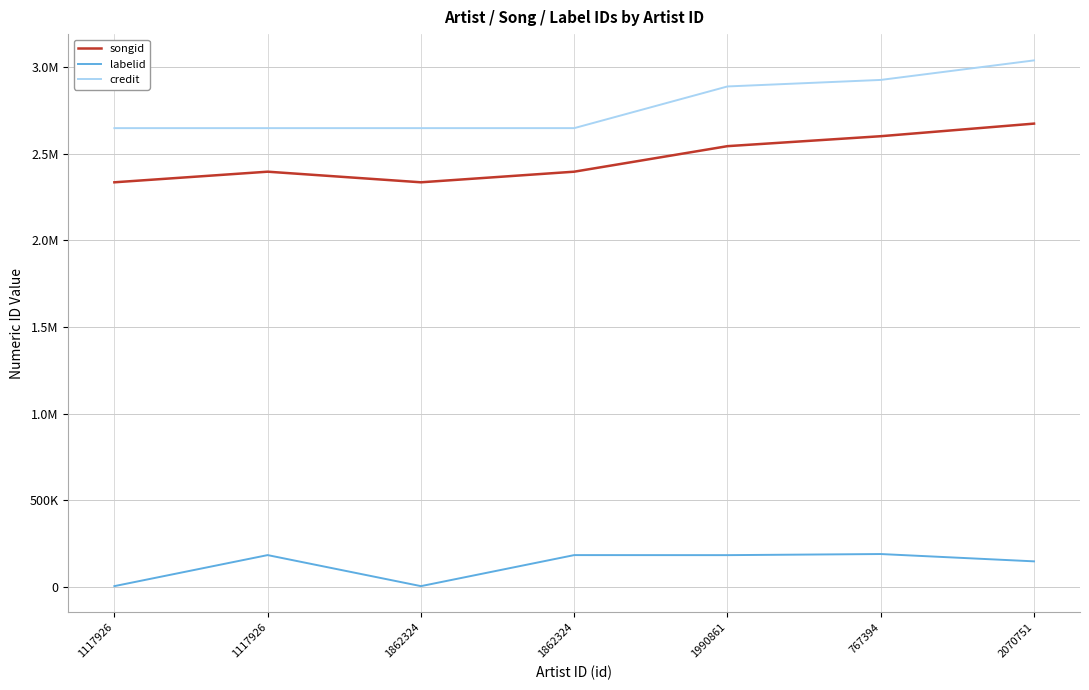

What is the maximum value for labelid?

189894